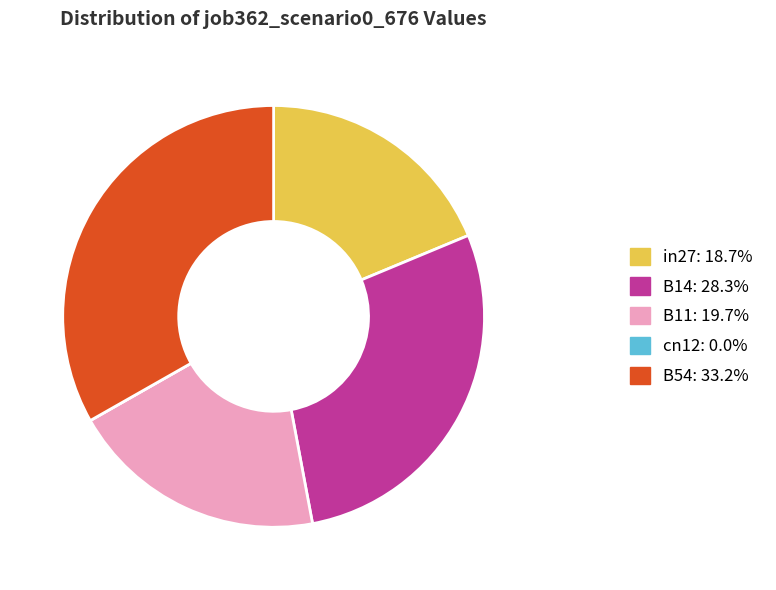

Combined, do B54: 33.2% and B14: 28.3% account for over 50%?

Yes